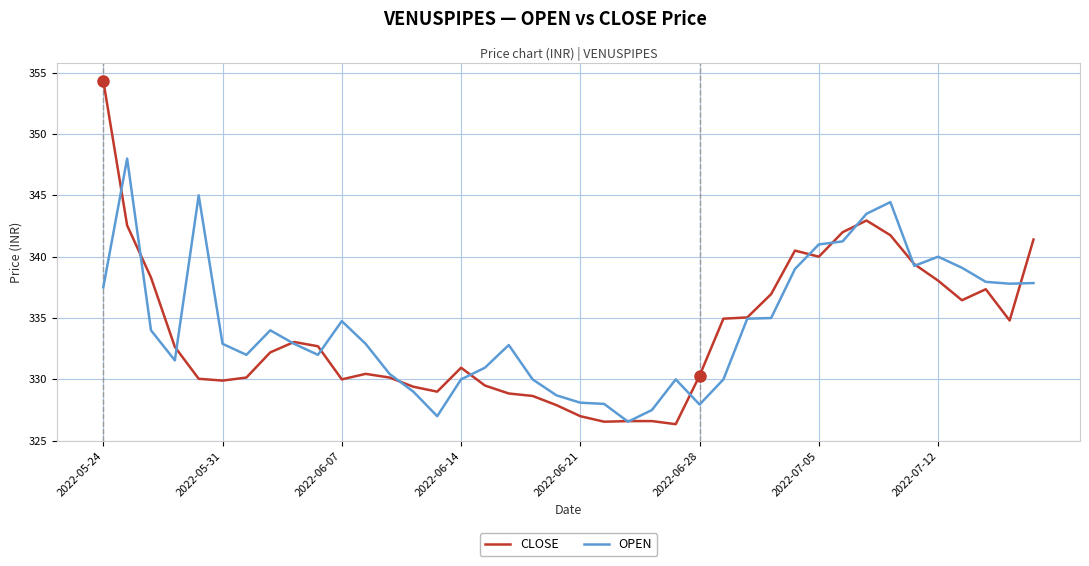

Which series has the largest range (max minus min)?

CLOSE